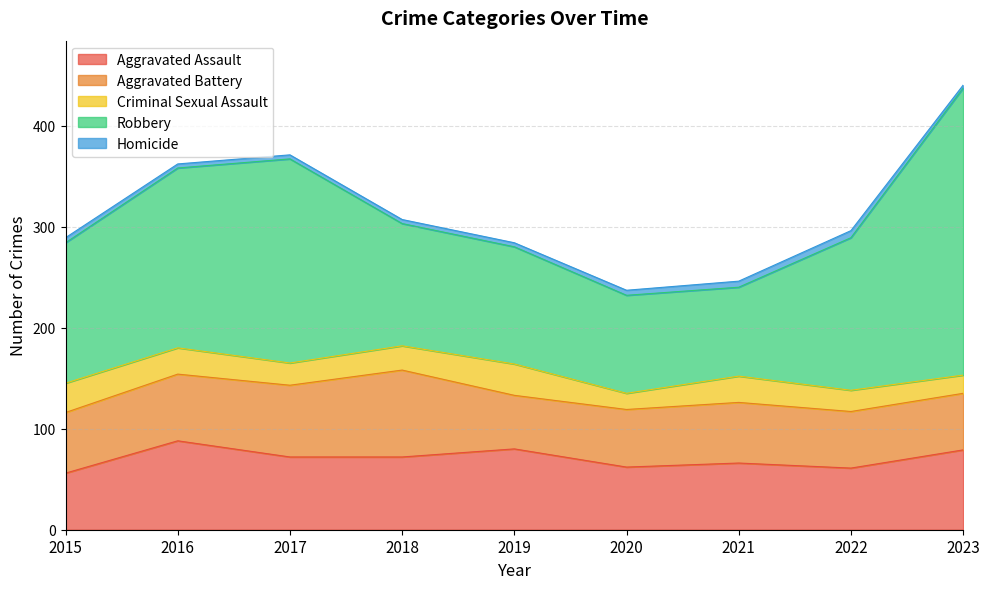

Does the chart display data point markers on the line(s)?

No